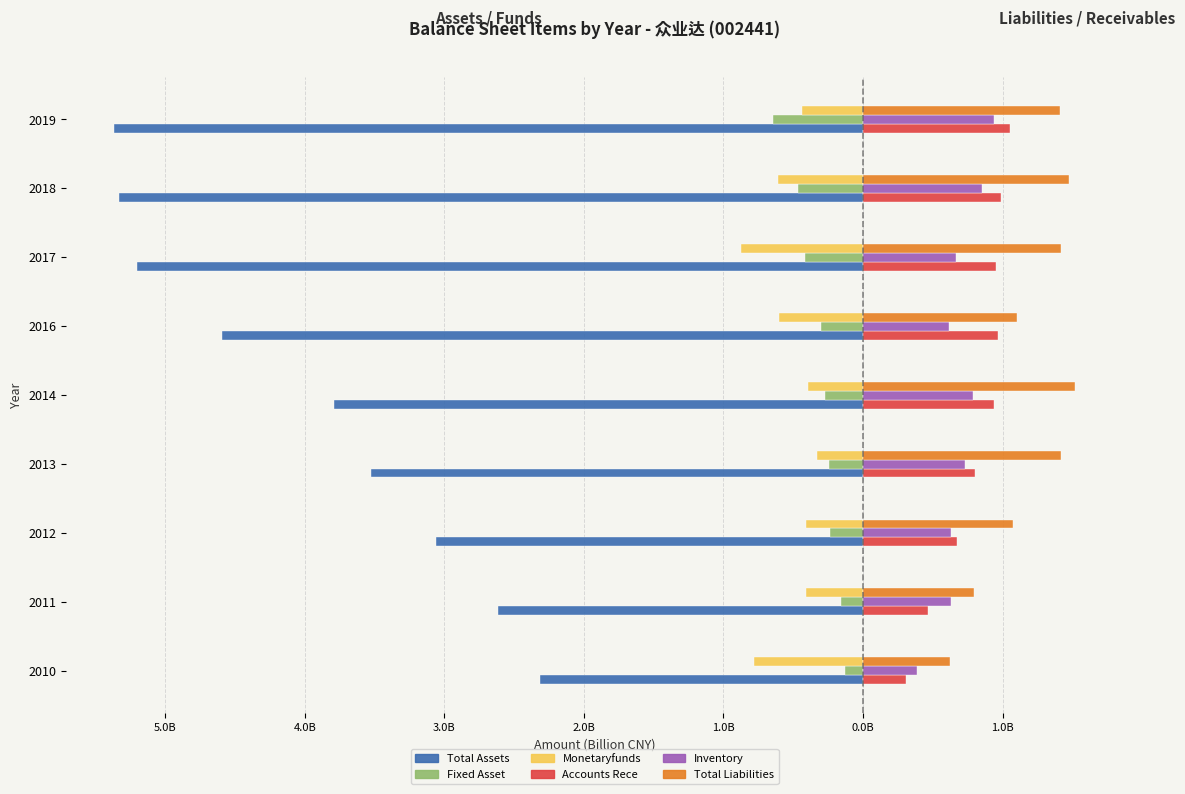

The value of FIXED_ASSET at 2016 is -0.4. True or false?

False